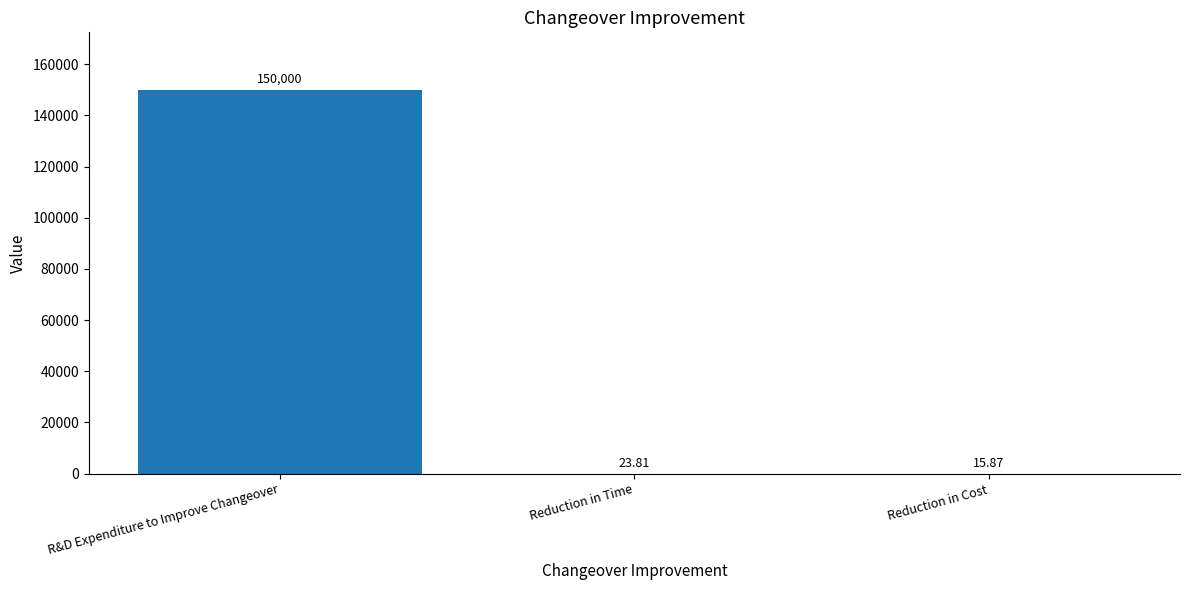

How many values exceed 23?

2